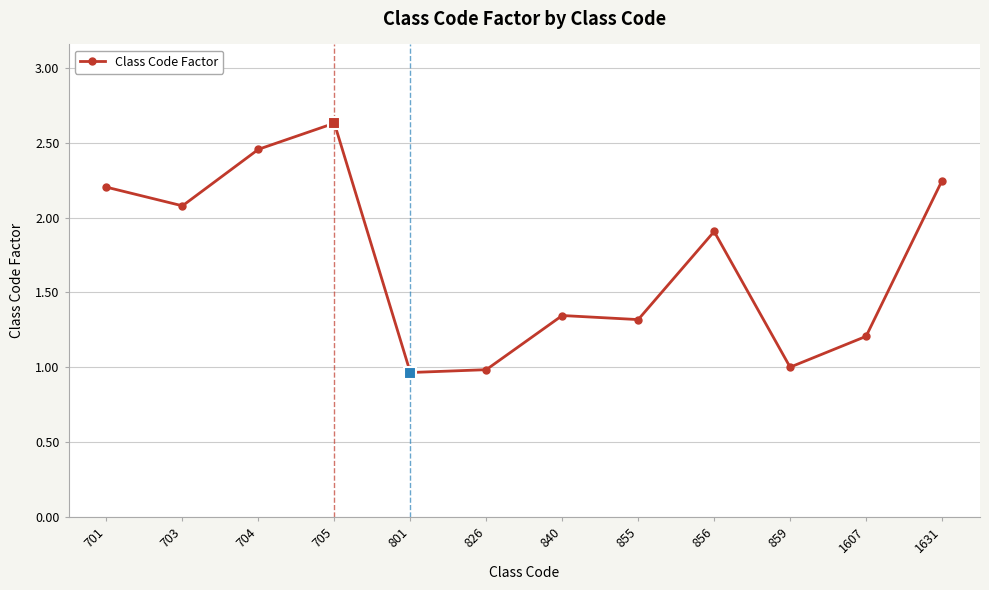

At which category does the chart reach its peak across all series?

705